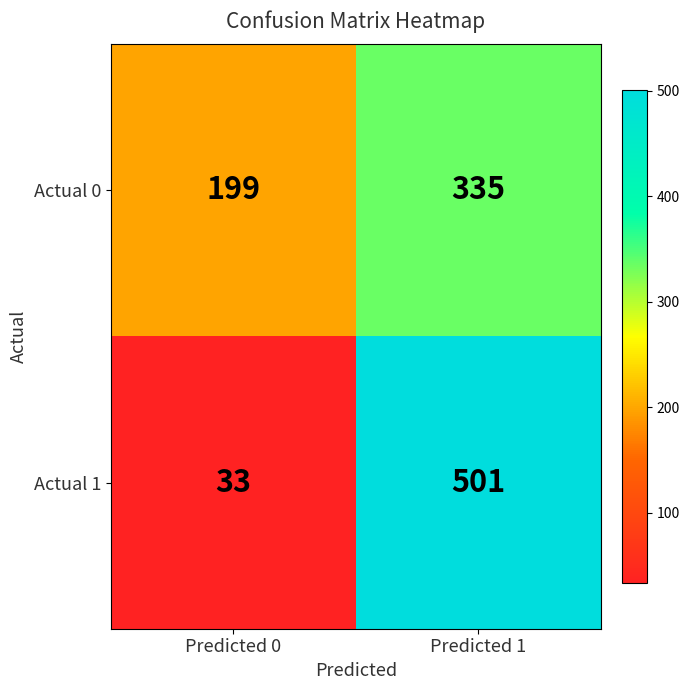

Which series changed the most between Predicted 0 and Predicted 1?

Actual 1